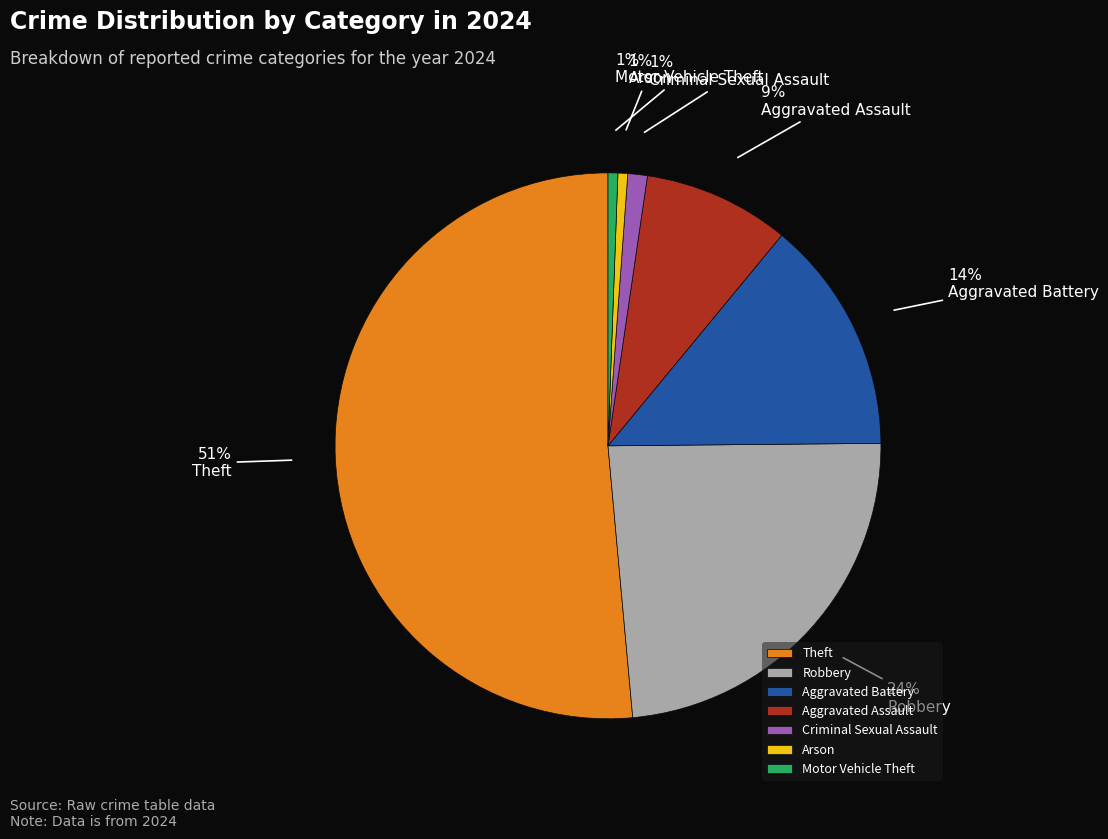

Is the sum of Arson and Motor Vehicle Theft greater than half?

No